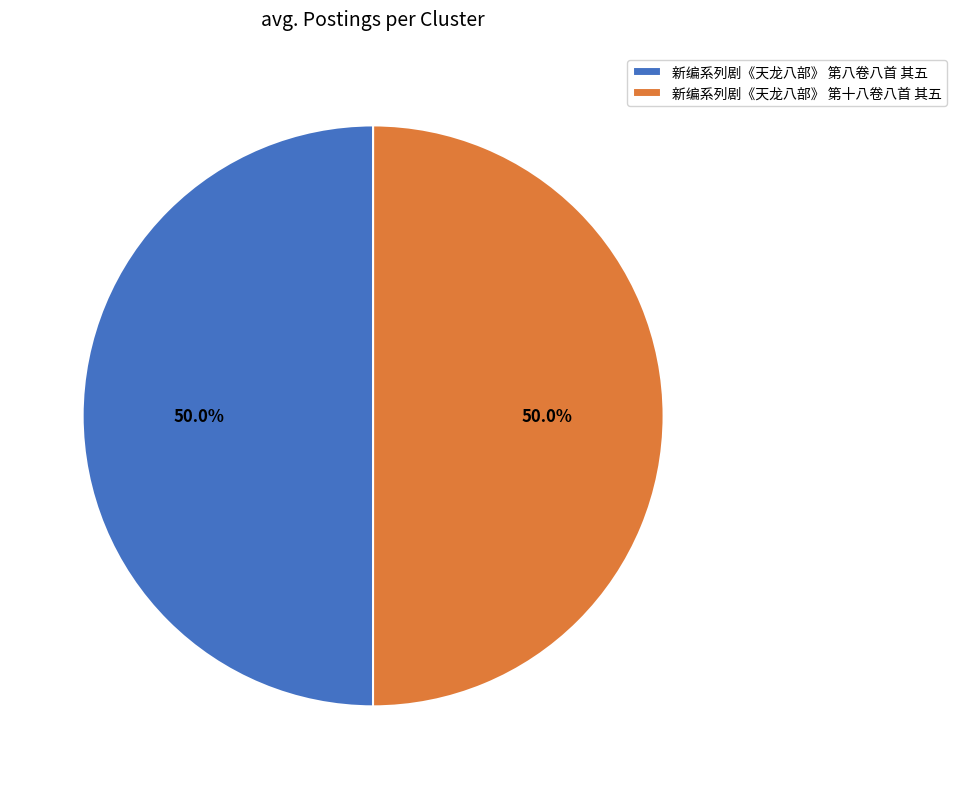

Count the number of slices in the pie.

2